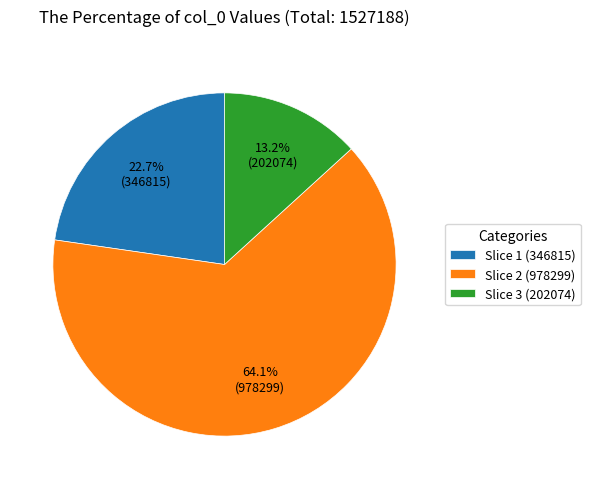

Between Slice 2 (978299) and Slice 3 (202074), which is larger?

Slice 2 (978299)